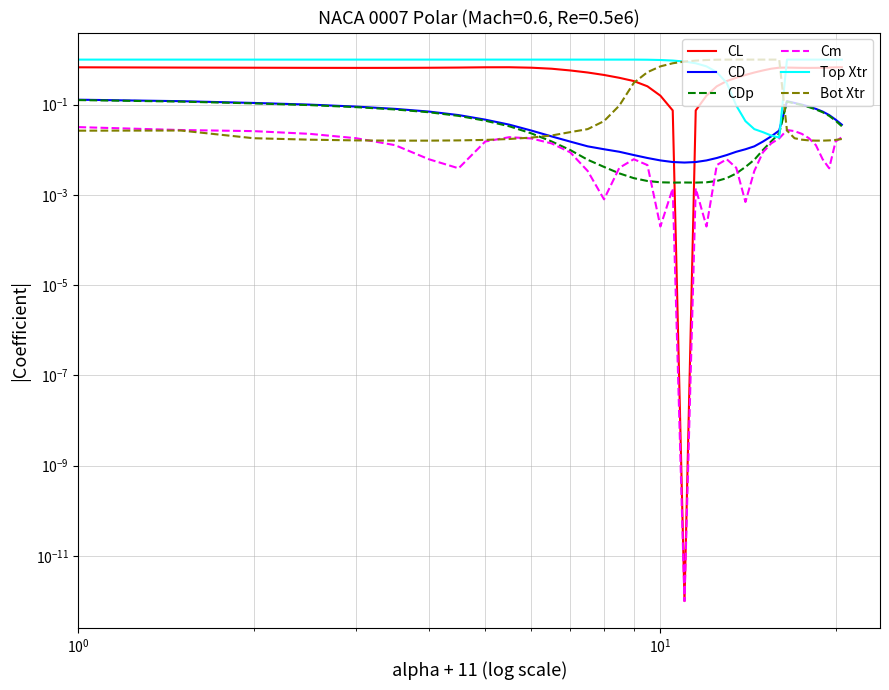

True or false: Top Xtr has more than 2 points higher than both neighbors.

False